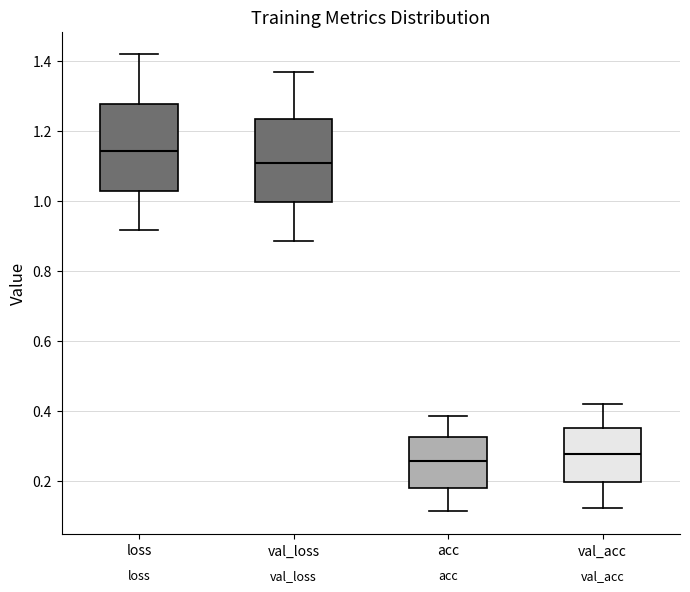

Where does the upper whisker of the box for val_acc end on the y-axis? The values are not printed on the chart, so give them approximately, as read against the axis.

0.42